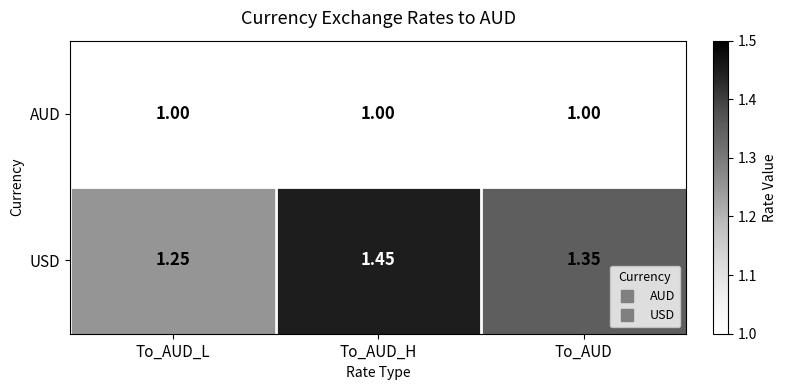

Where is USD nearest to the value 1?

To_AUD_L